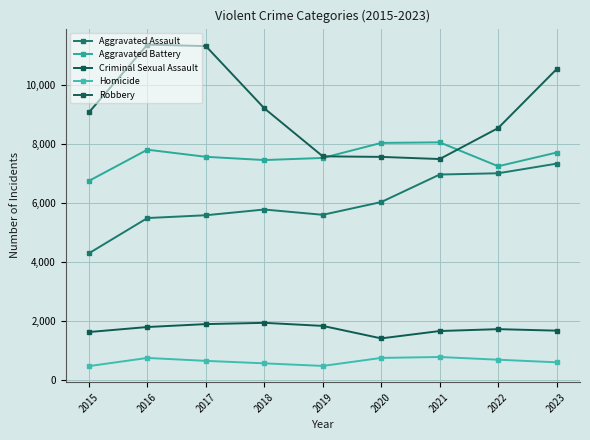

True or false: Aggravated Assault and Homicide cross at least once.

False